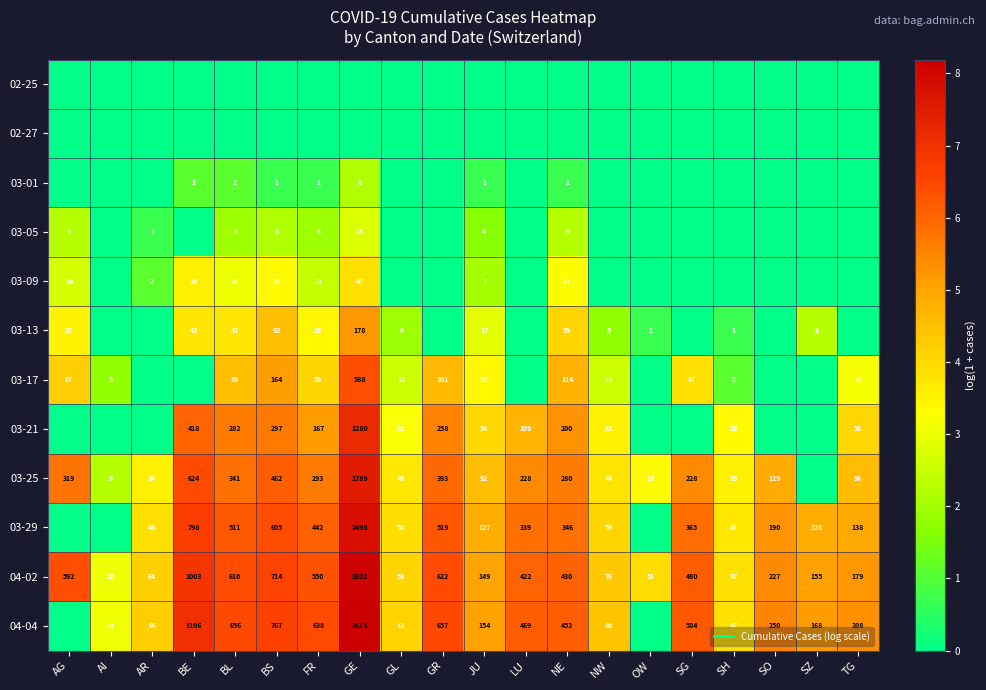

The value of 04-04 at GE is 8.2. True or false?

True